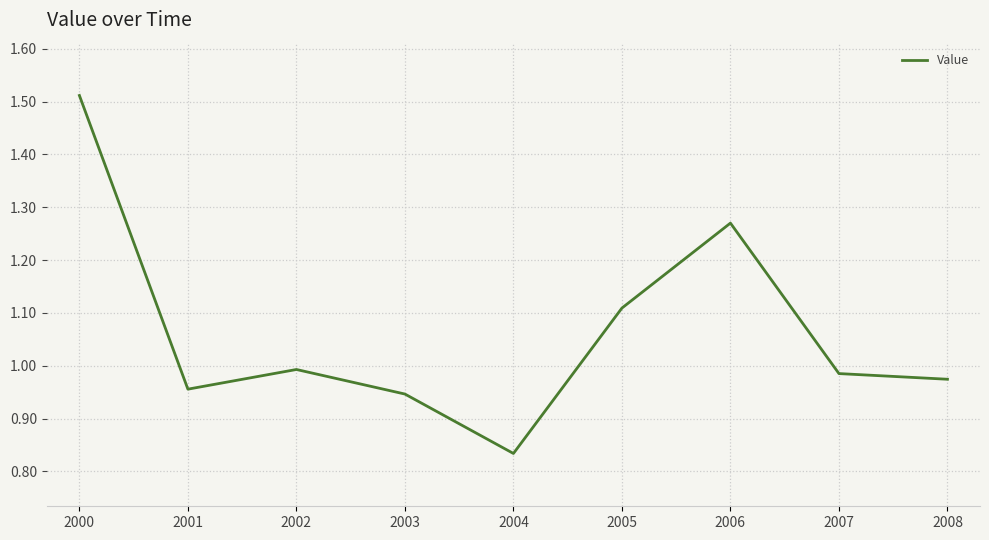

True or false: the data has more than 1 interior local peaks.

True